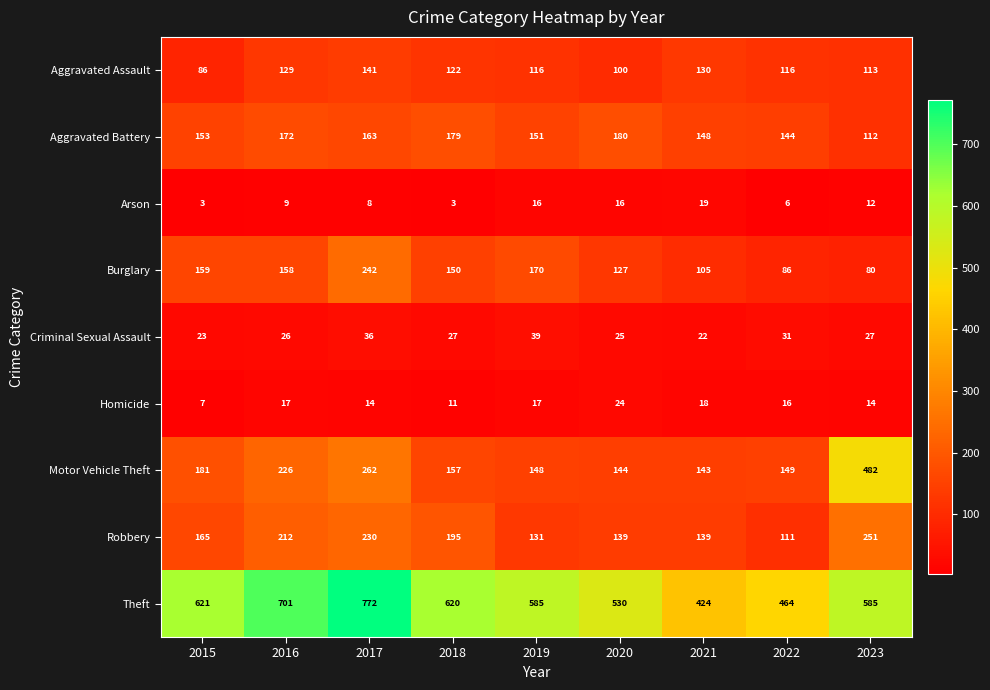

What is the greatest value displayed?

772